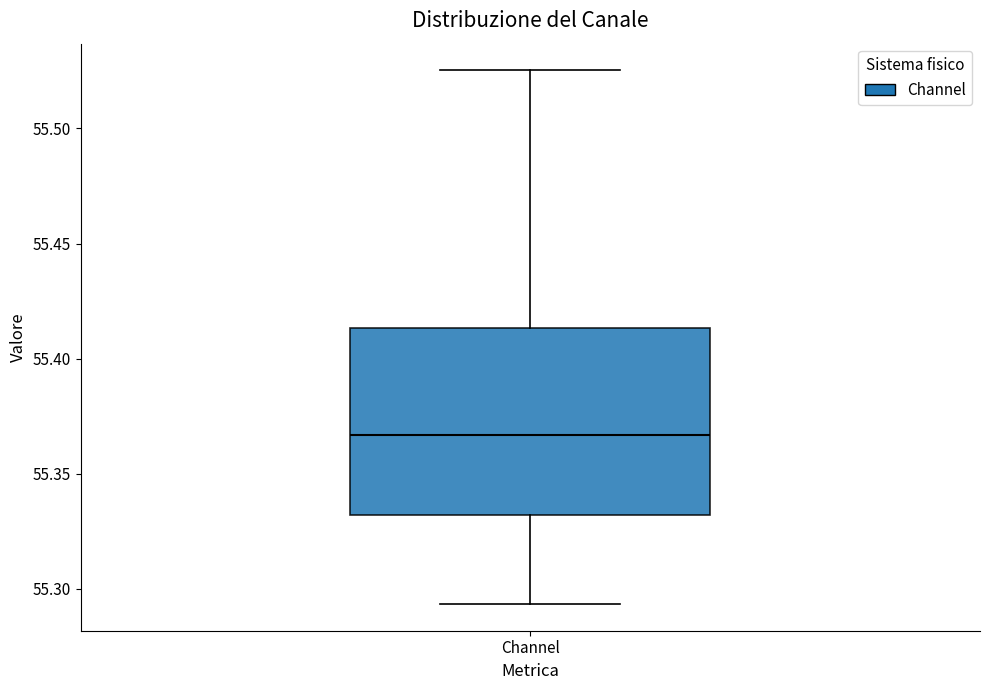

Read this box plot against the y-axis: the position of the median line, the range covered by the box, and the ends of both whiskers. The values are not printed on the chart, so give them approximately, as read against the axis.

median 55.365, box 55.330 to 55.415, whiskers 55.295 to 55.525